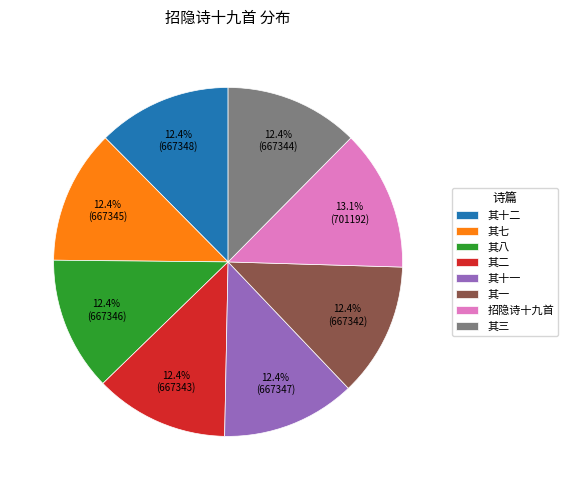

Is it true that 其一 is 12% of the pie?

True